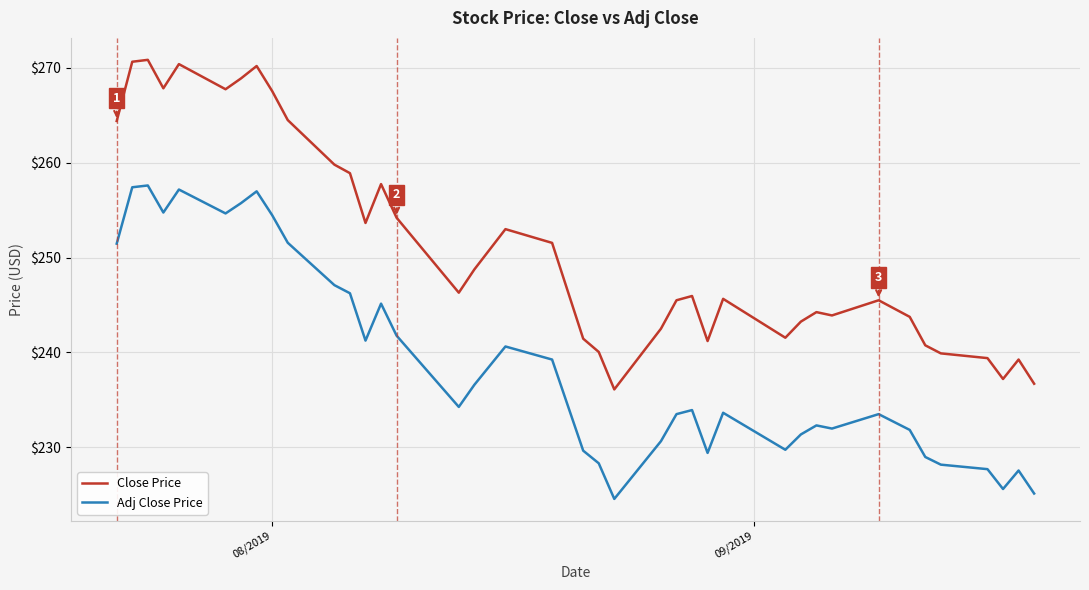

True or false: Close Price and Adj Close Price cross at least once.

False